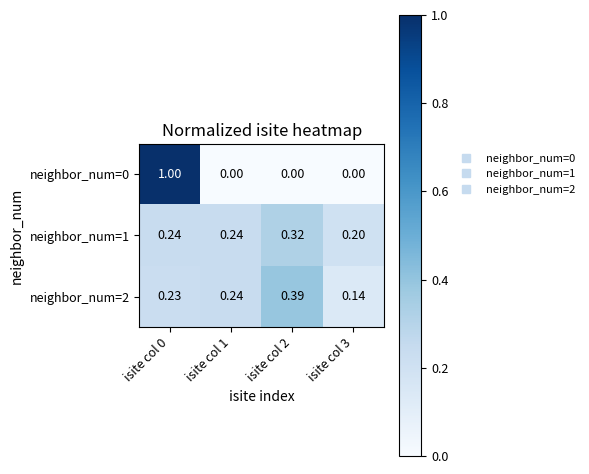

Is the value of neighbor_num=0 at isite col 3 greater than the value of neighbor_num=1 at isite col 0?

No